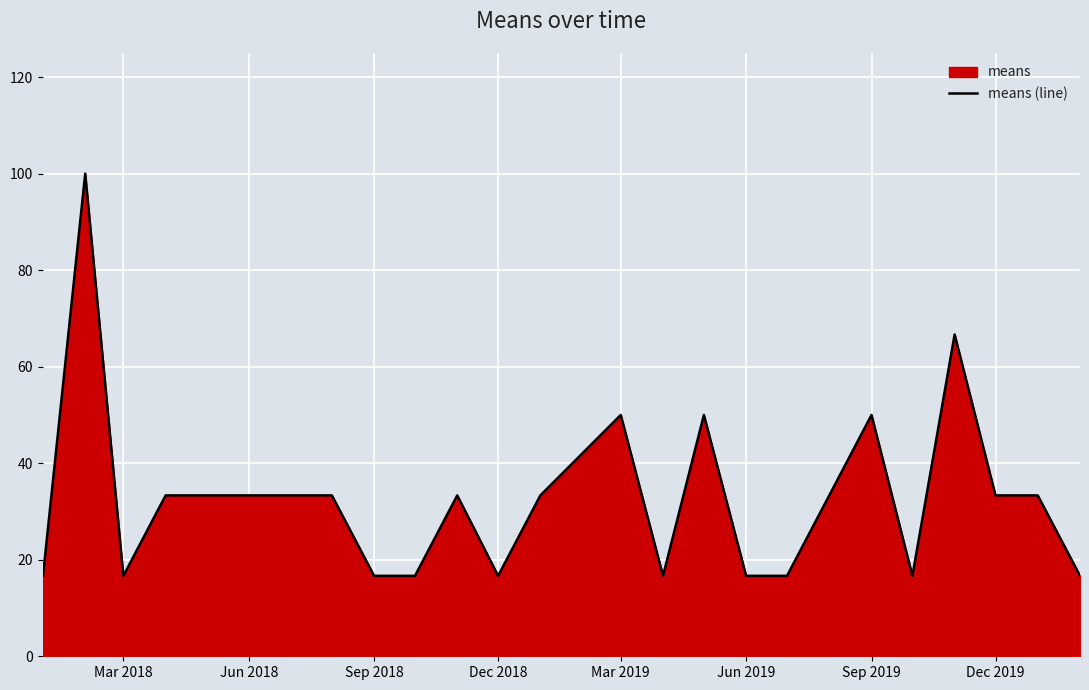

How many interior local peaks (higher than both neighbors) does the data have?

6